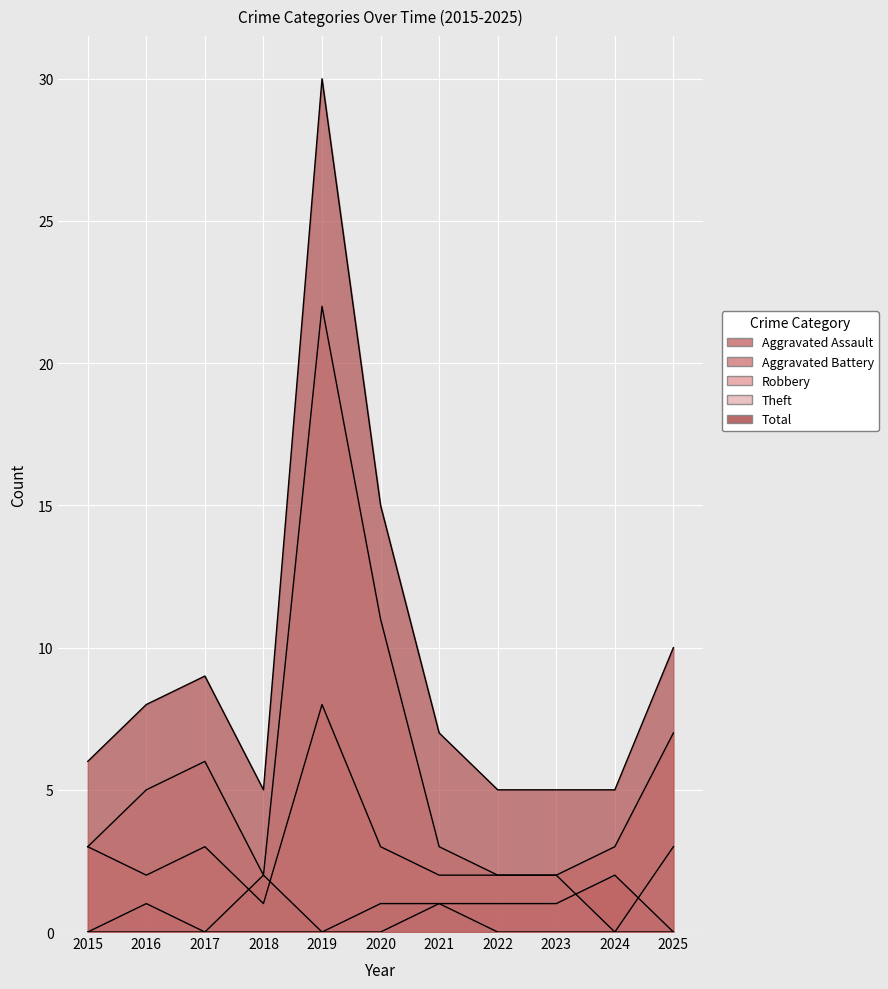

Does the chart display data point markers on the line(s)?

No